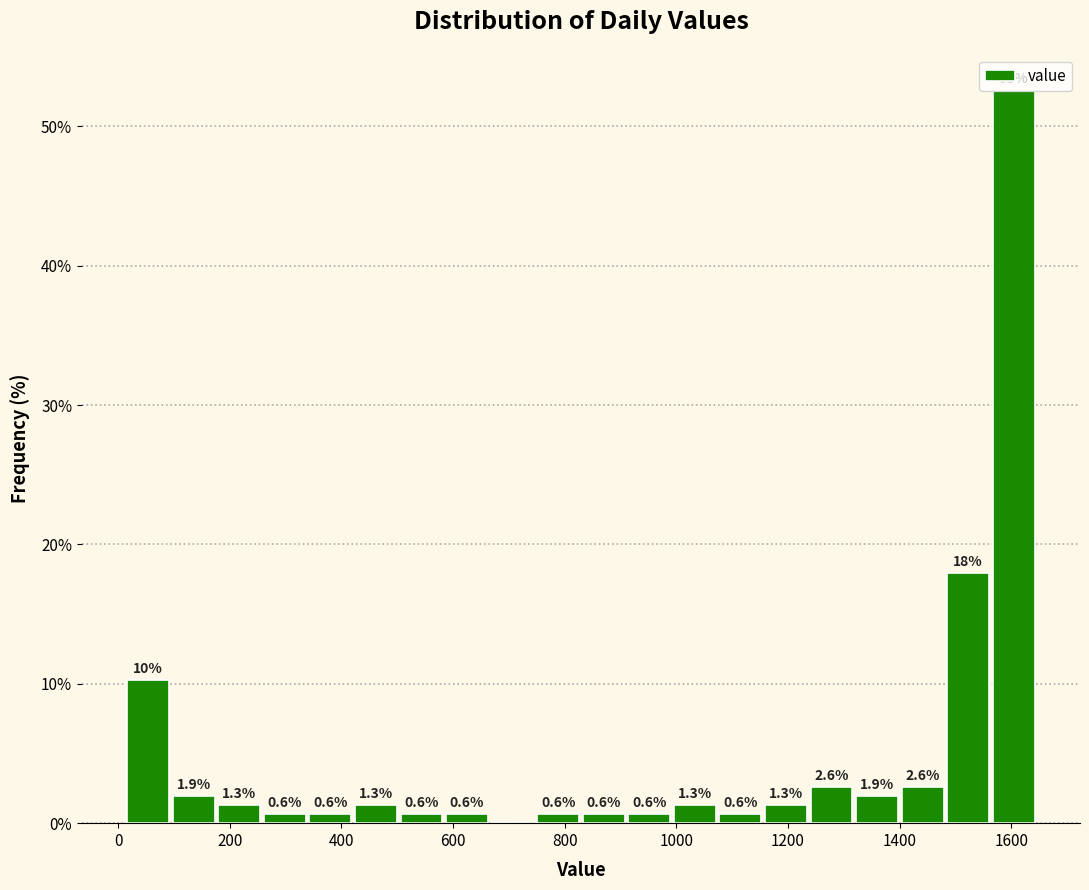

Which range on the x-axis has the tallest bar?

1560 to 1640